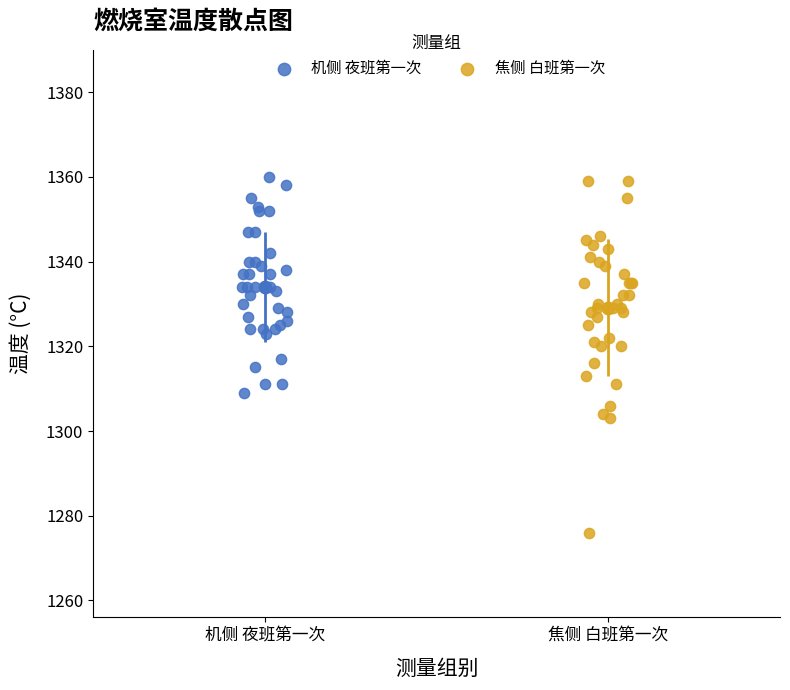

Which series contains the lowest Y value?

焦侧 白班第一次